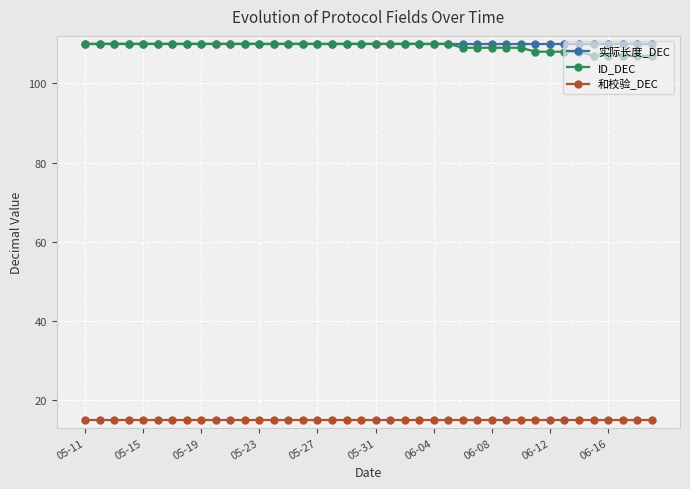

What is the minimum value shown in the chart?

15